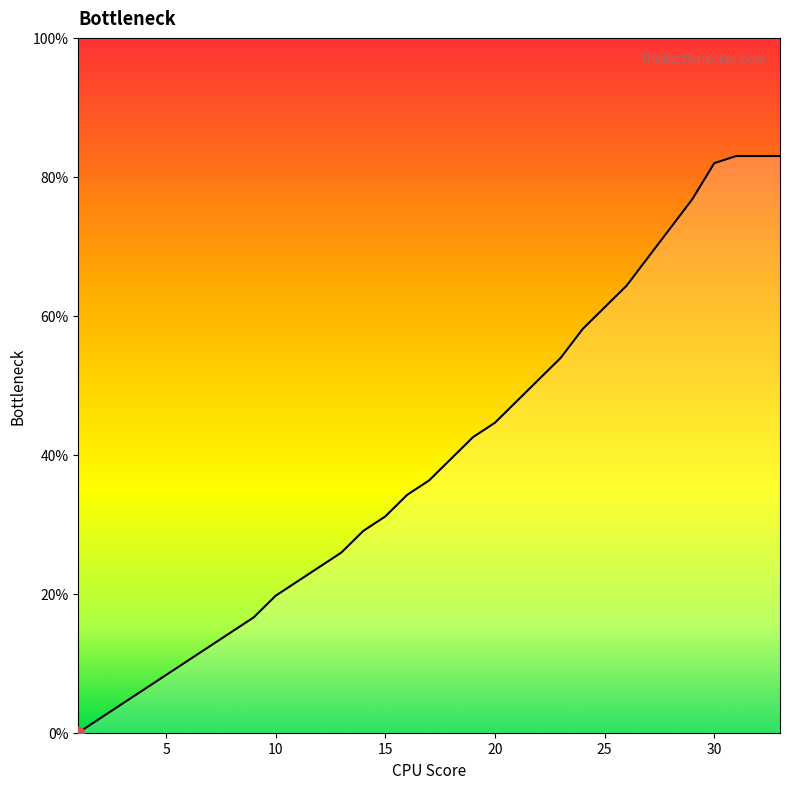

What is the difference between the maximum and minimum values?

83.0